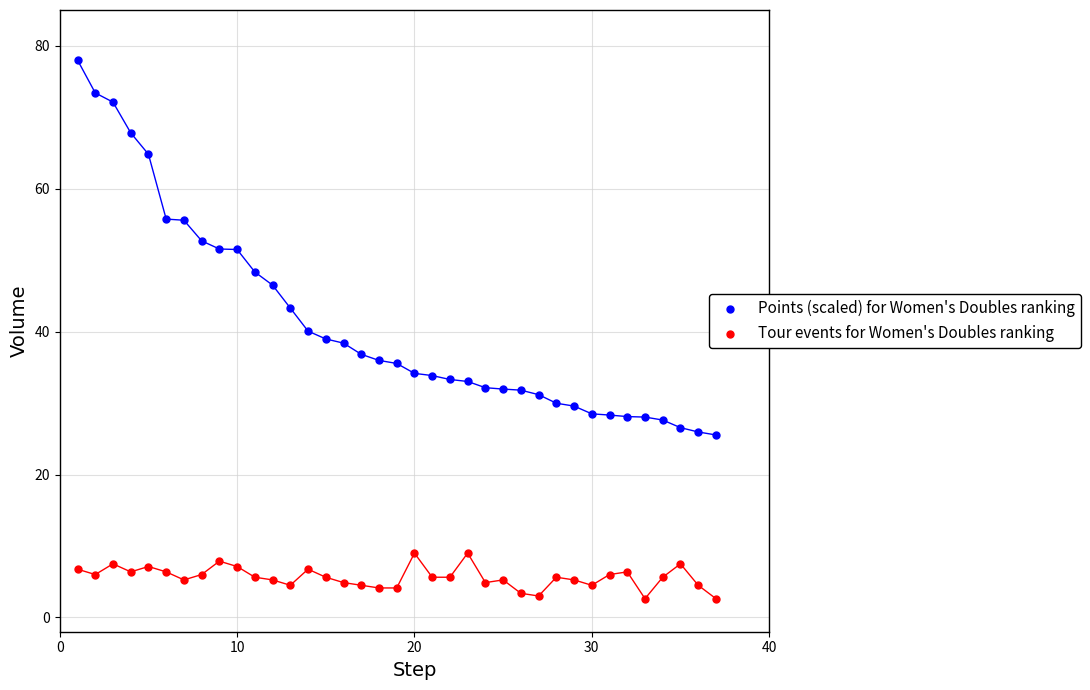

Which series has the largest Y range (max minus min)?

Points (scaled) for Women's Doubles ranking